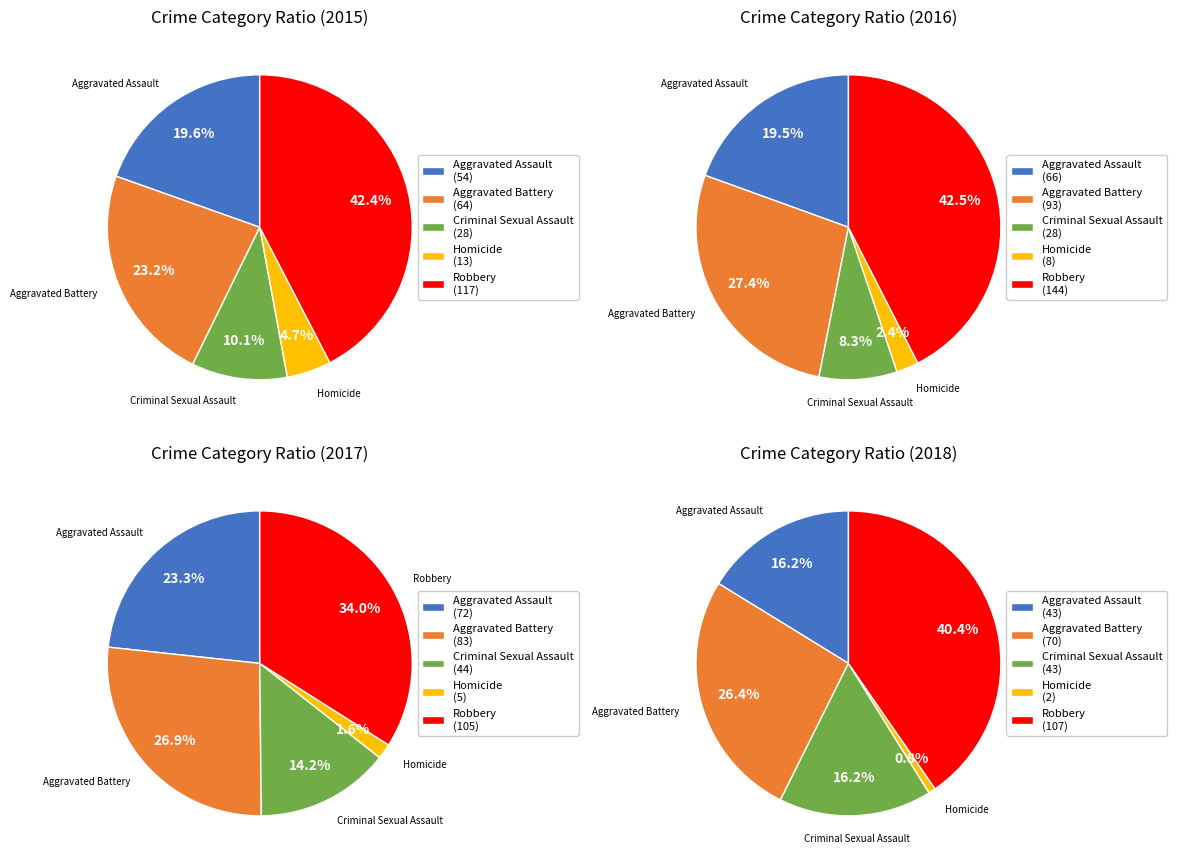

Which slice is the smallest?

Homicide